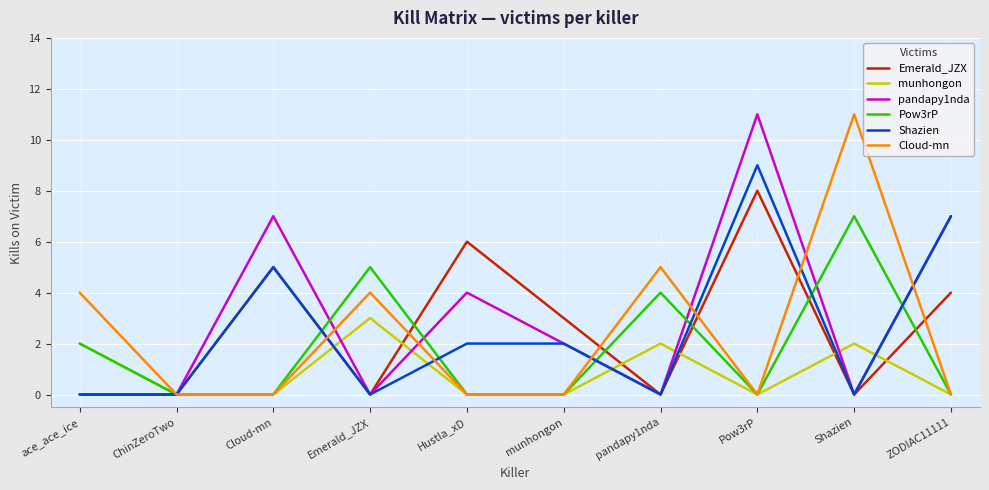

True or false: Pow3rP has a value of 4 at Shazien.

False